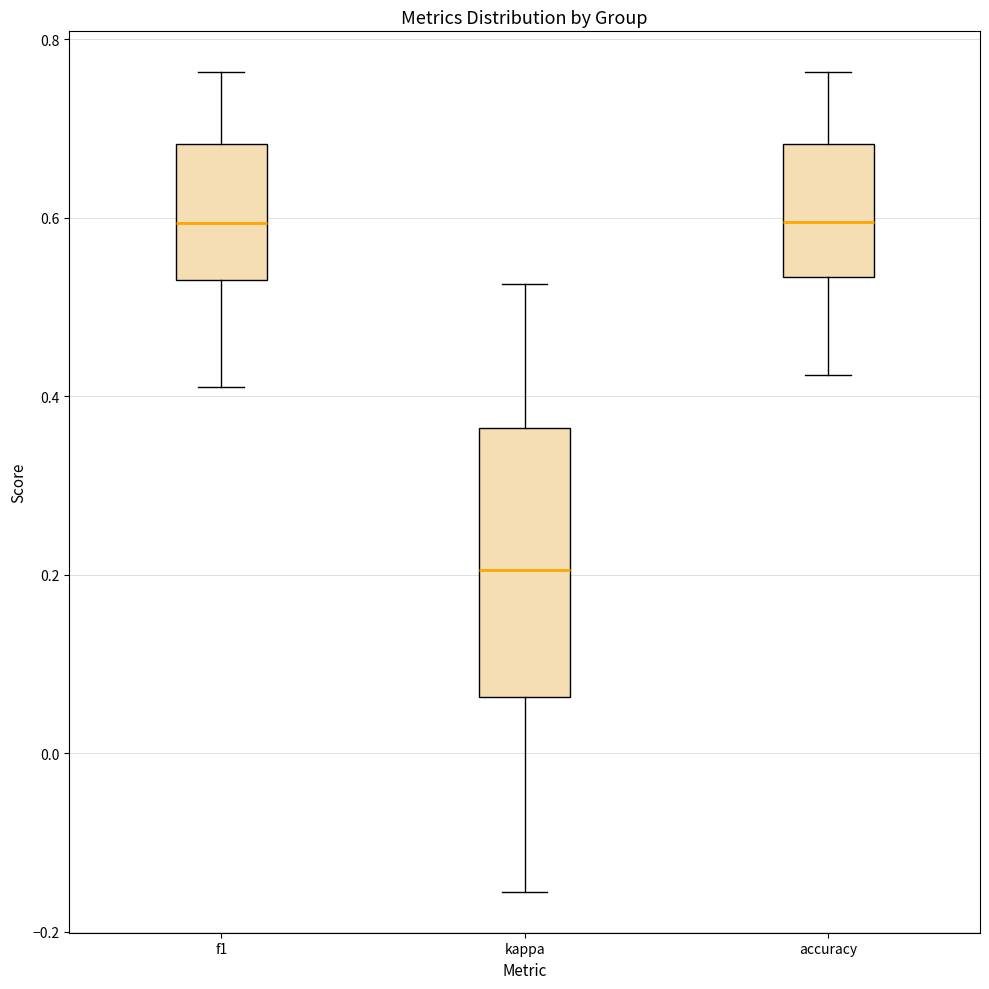

Which box's median line is the lowest?

kappa